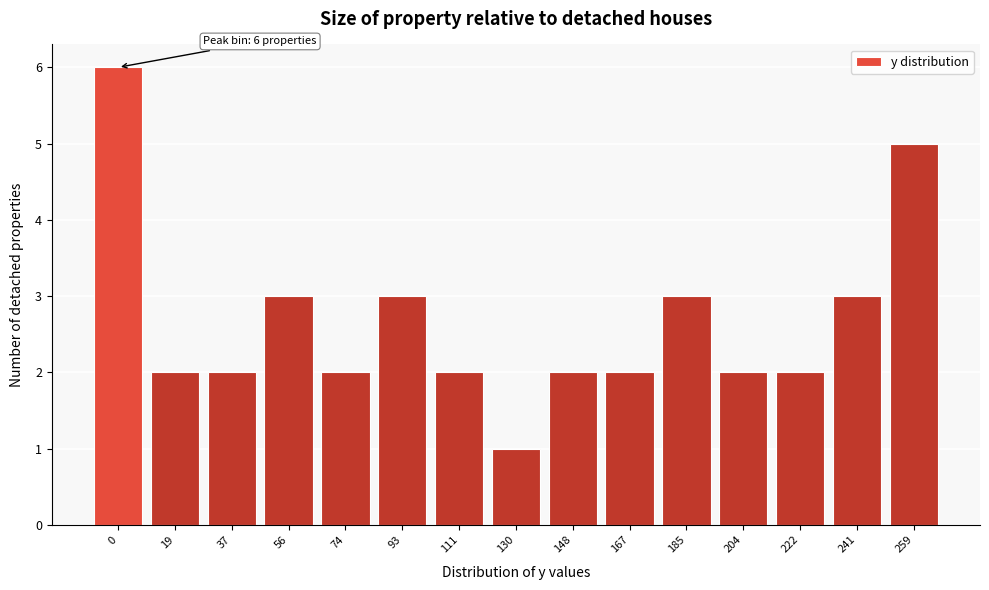

Reading left to right, list all the values displayed in this chart.

0=6	19=2	37=2	56=3	74=2	93=3	111=2	130=1	148=2	167=2	185=3	204=2	222=2	241=3	259=5